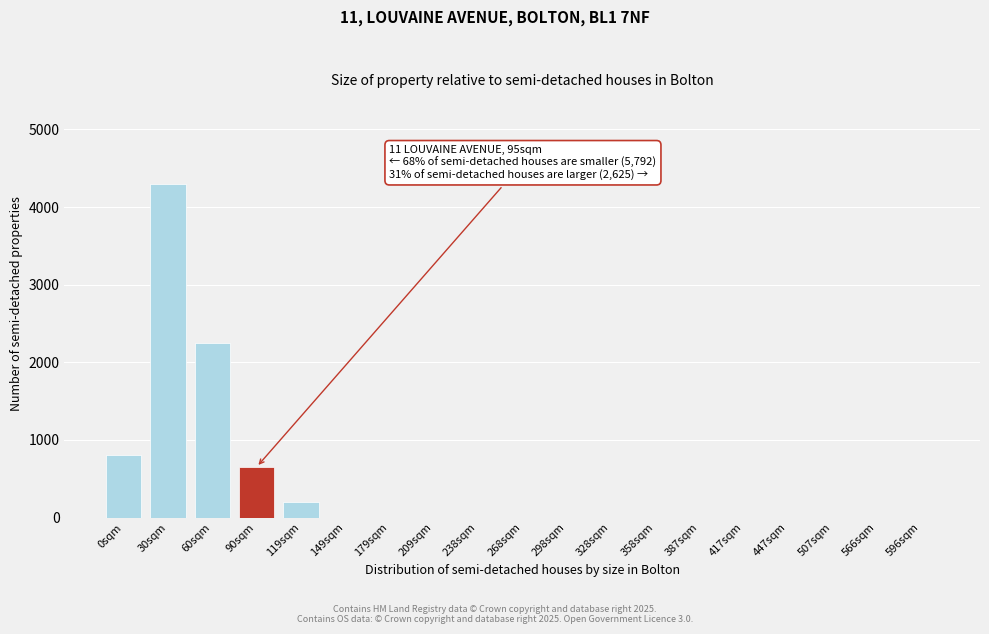

Reading left to right, transcribe all the data shown in this chart.

0sqm=800	30sqm=4300	60sqm=2250	90sqm=650	119sqm=200	149sqm=0	179sqm=0	209sqm=0	238sqm=0	268sqm=0	298sqm=0	328sqm=0	358sqm=0	387sqm=0	417sqm=0	447sqm=0	507sqm=0	566sqm=0	596sqm=0